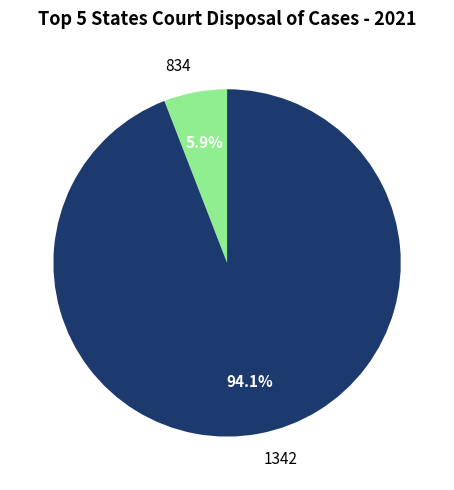

To the nearest percent, what is the combined percentage of 1342 and 834?

100%